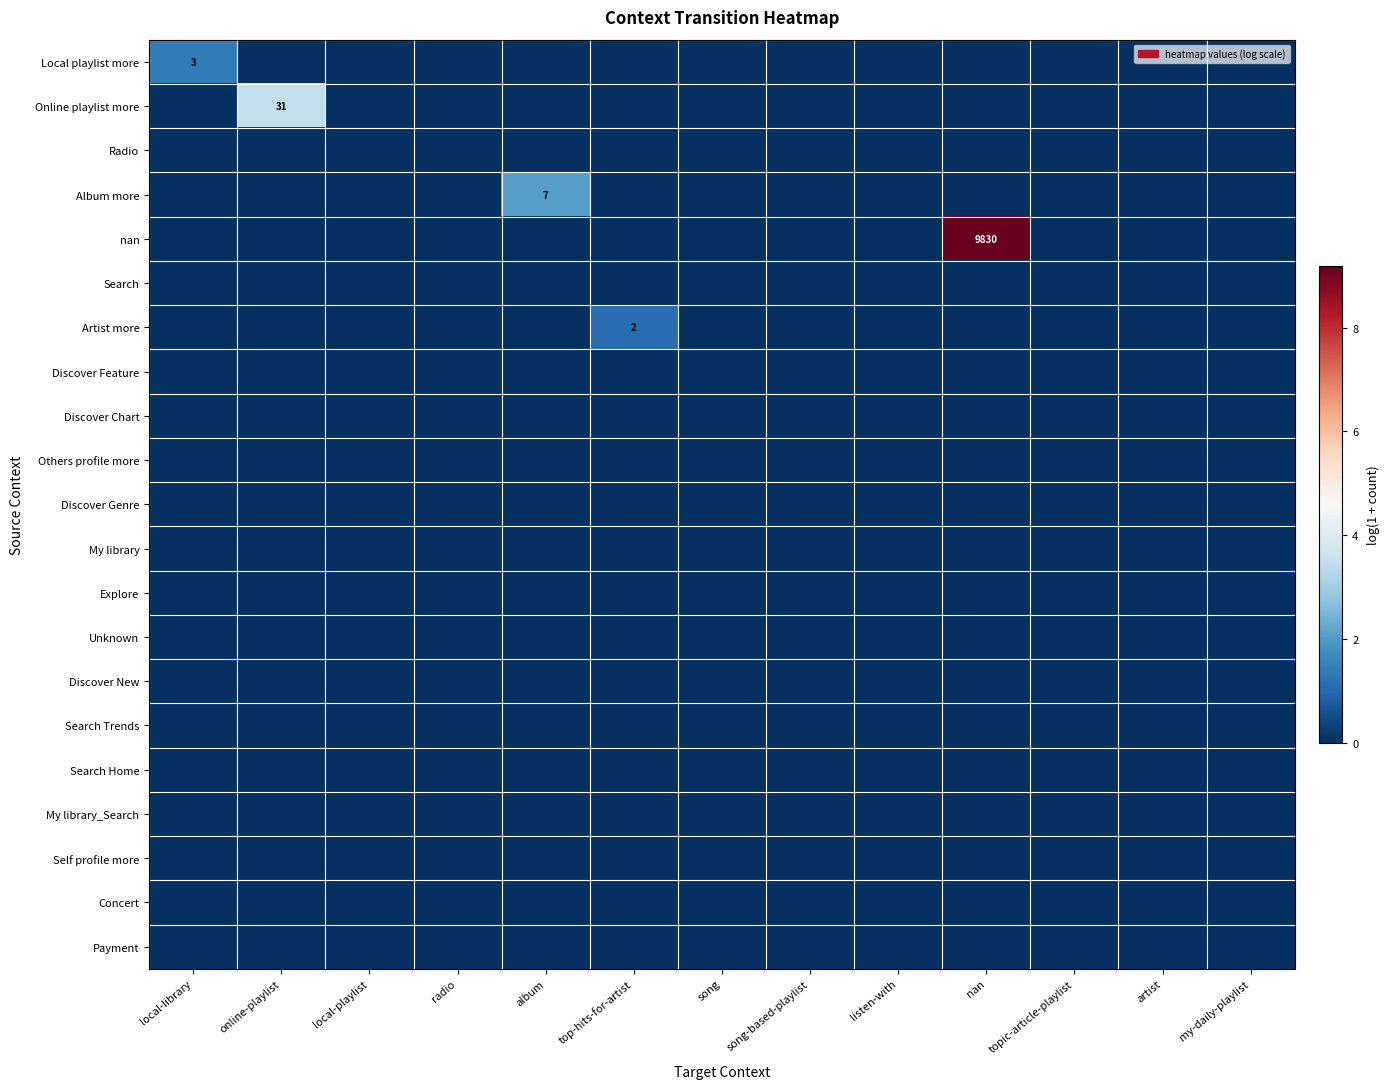

What is the total value across all series at local-library?

1.4